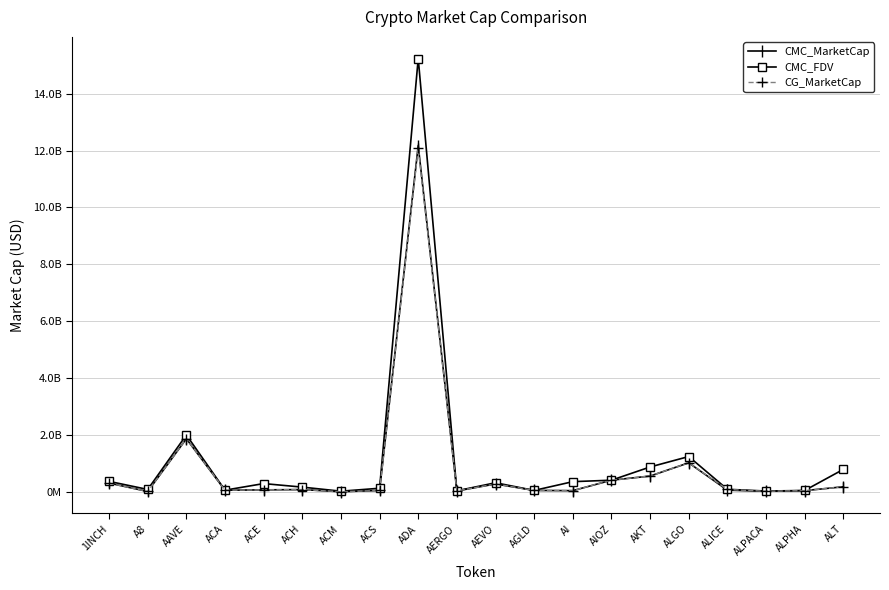

At which category does CMC_MarketCap reach its first local peak?

AAVE